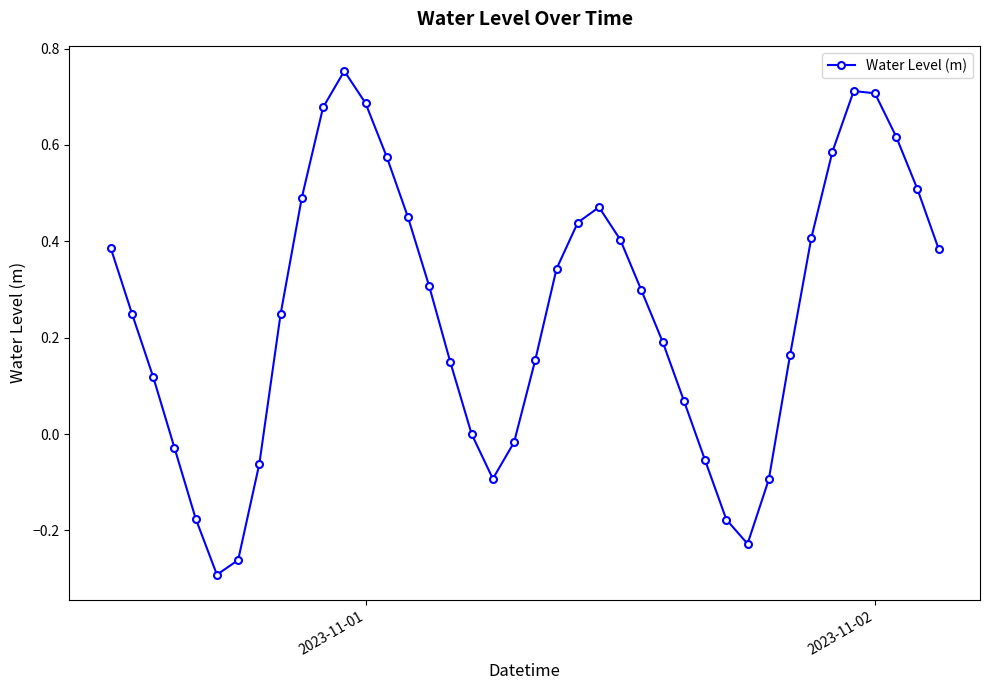

What is the sum of all values?

10.1